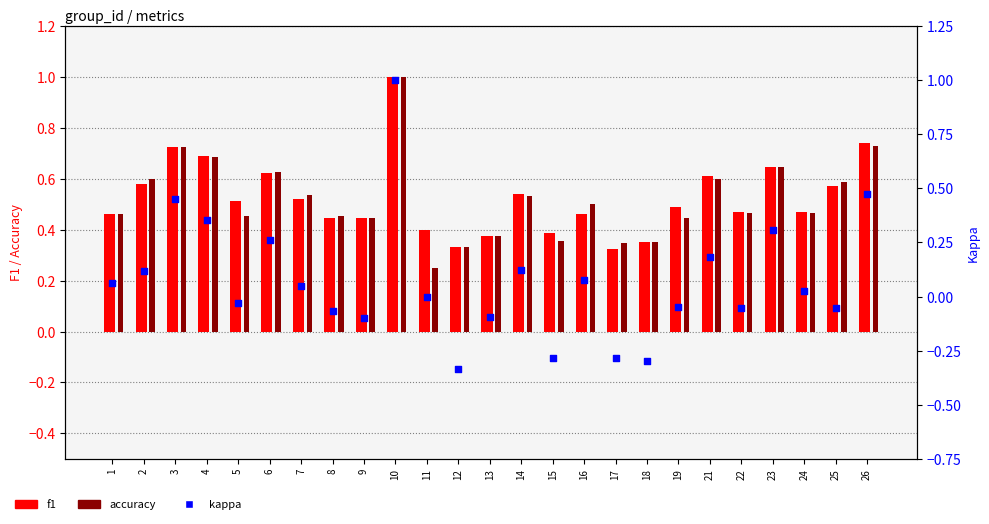

Which series has the widest spread of Y values?

kappa